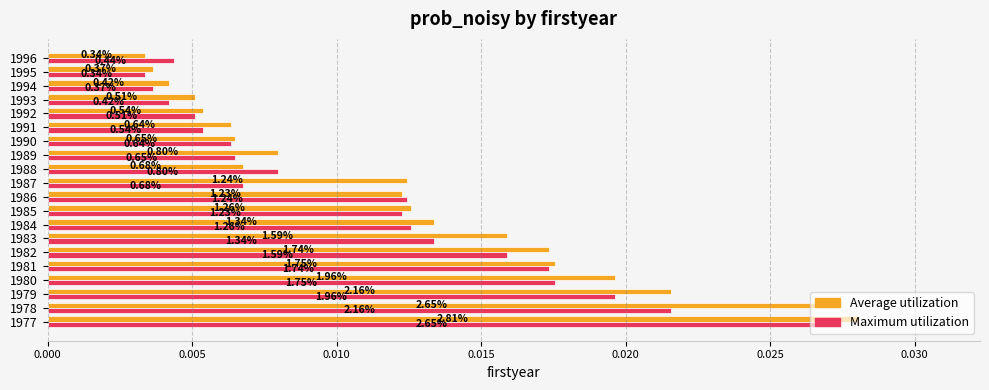

What are all the series names shown in the legend?

Average utilization, Maximum utilization